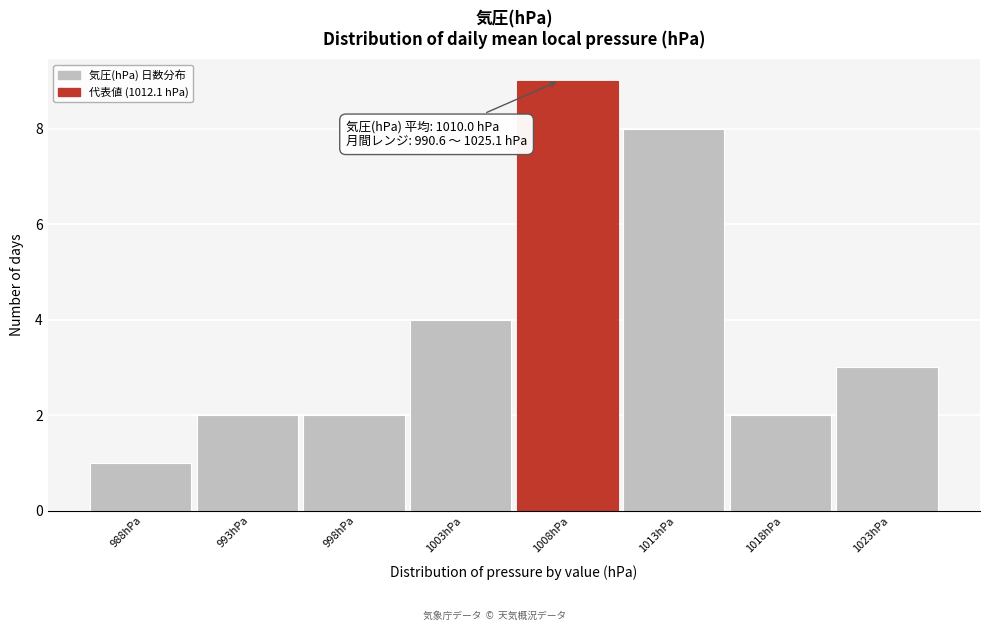

Reading left to right, list all the values displayed in this chart.

988hPa=1	993hPa=2	998hPa=2	1003hPa=4	1008hPa=9	1013hPa=8	1018hPa=2	1023hPa=3